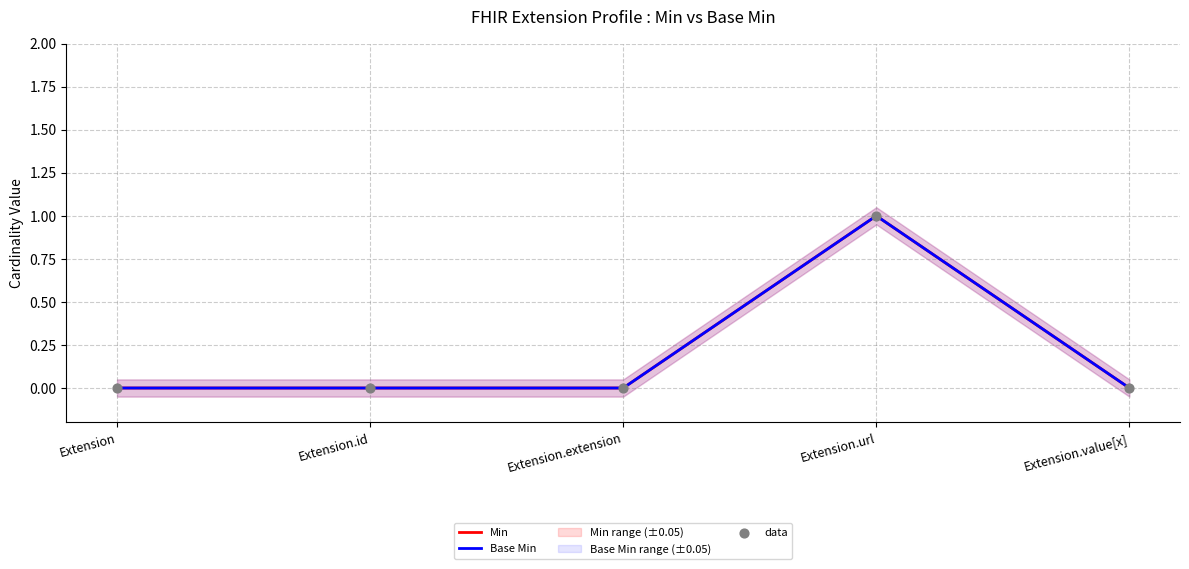

Which series reaches the maximum Y coordinate?

Min